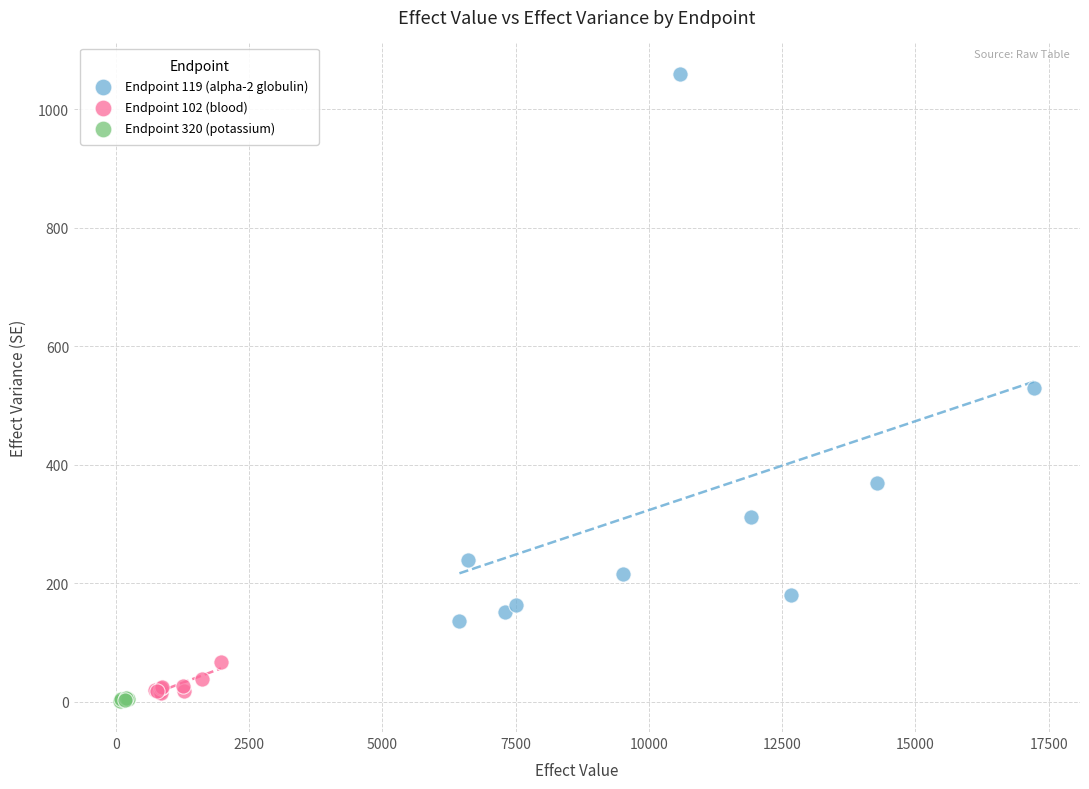

Which series reaches the maximum Y coordinate?

Endpoint 119 (alpha-2 globulin)